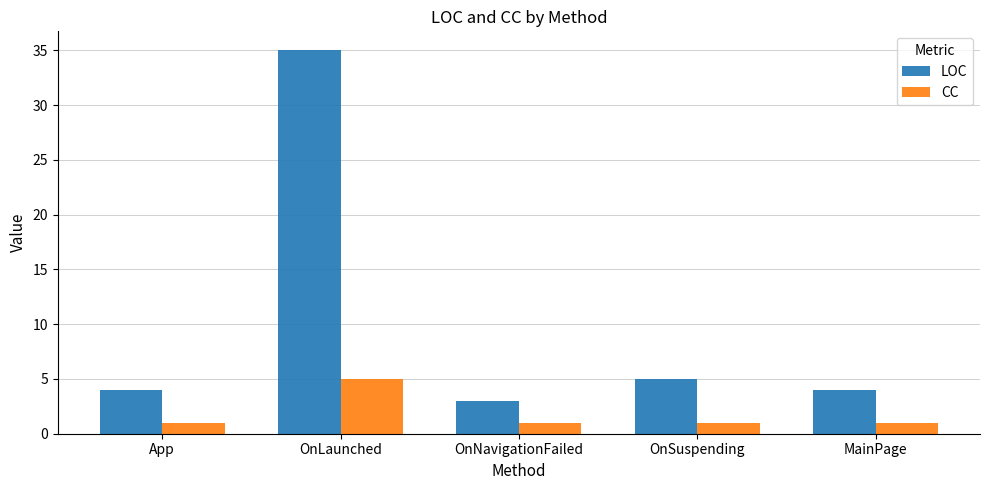

Read the LOC value at OnSuspending.

5